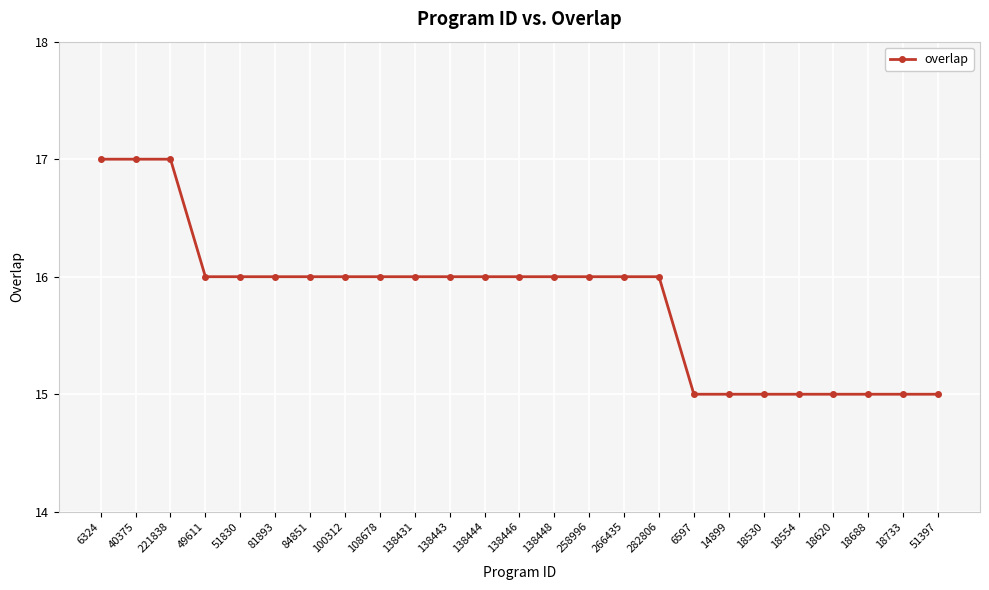

What is the difference between the maximum and minimum values?

2